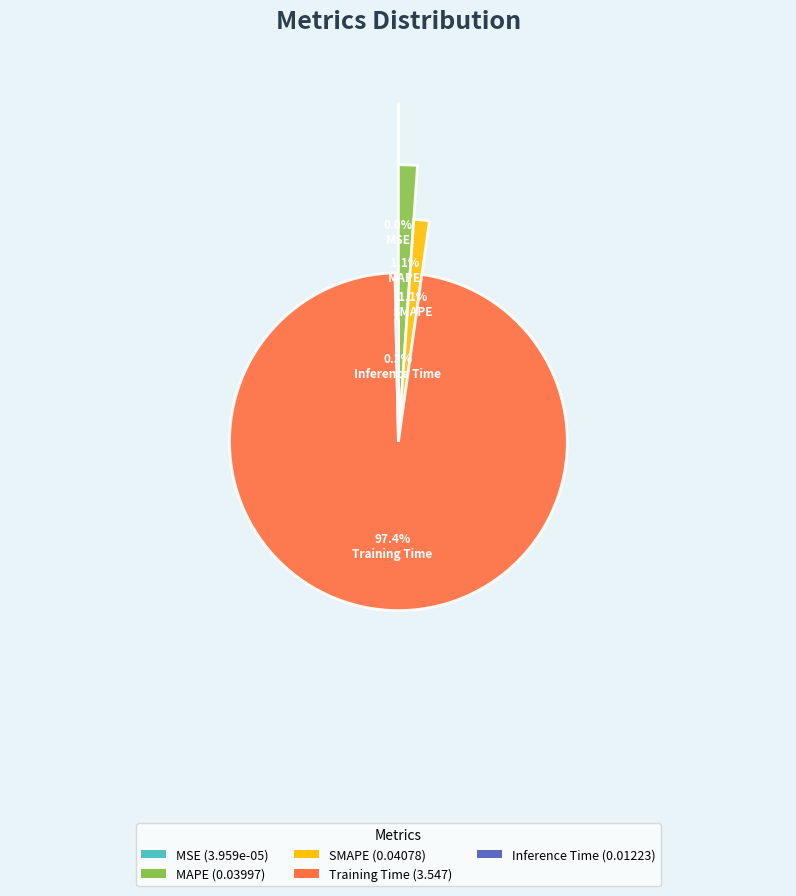

True or false: Training Time accounts for 99% of the total.

False